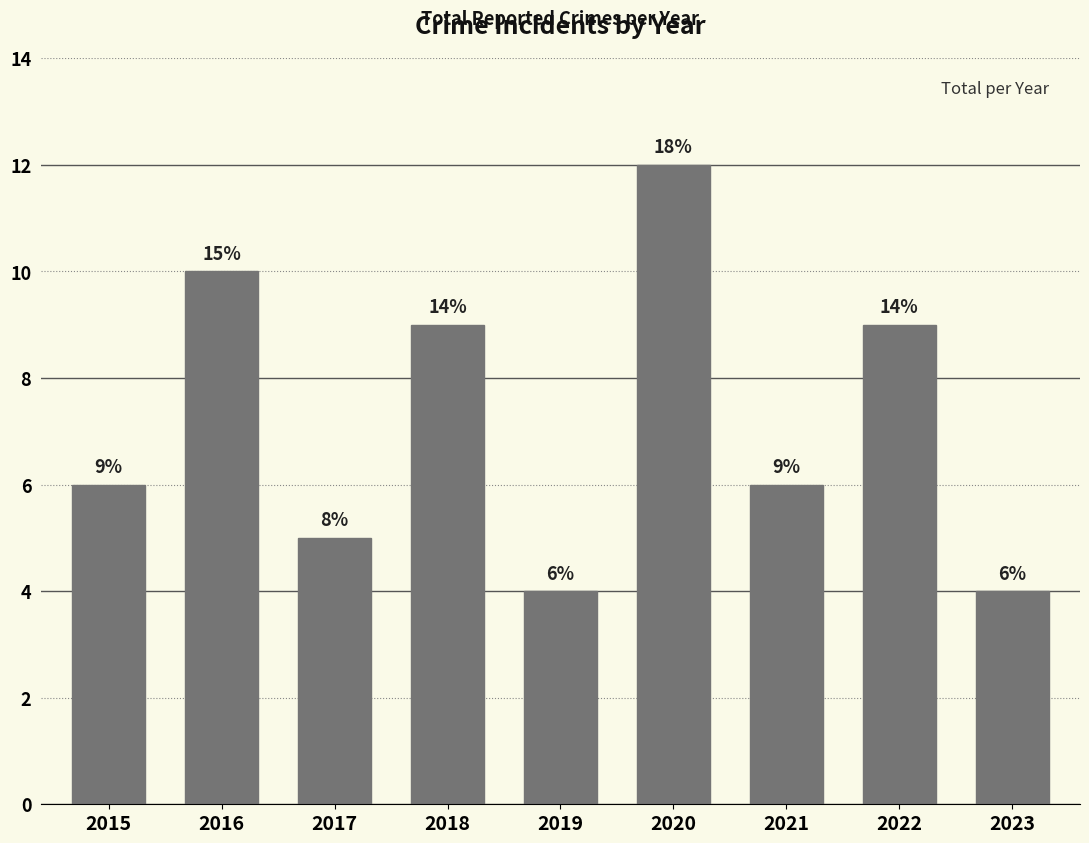

Rank the categories by value from lowest to highest.

2019, 2023, 2017, 2015, 2021, 2018, 2022, 2016, 2020